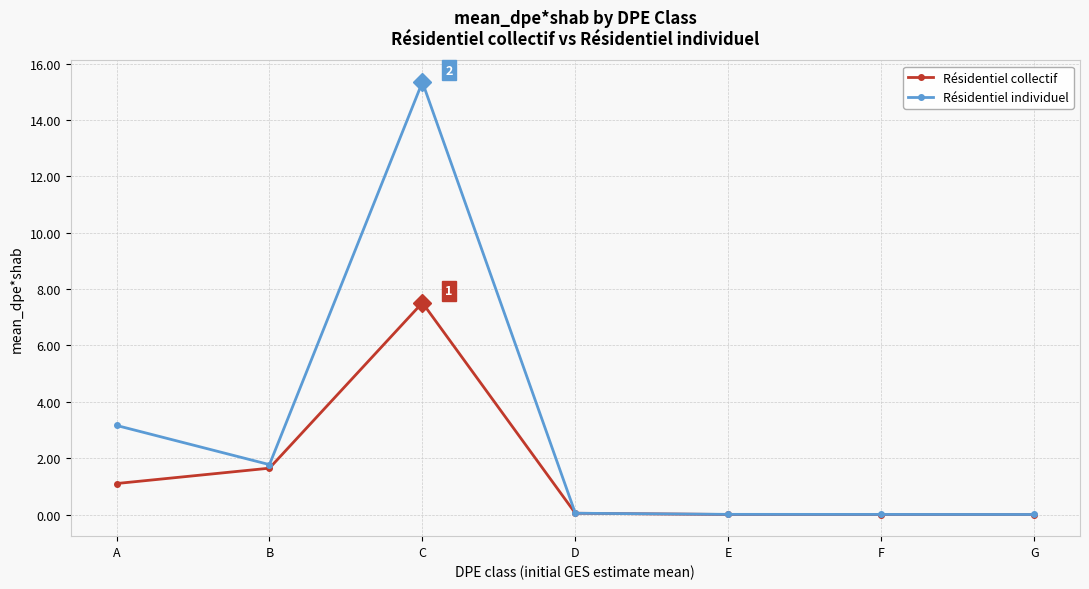

List the series in order of their overall mean, highest first.

Résidentiel individuel, Résidentiel collectif